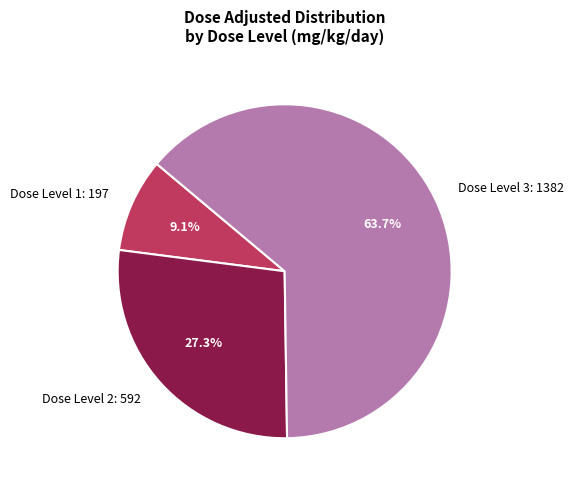

What is the largest slice in the pie chart?

Dose Level 3: 1382